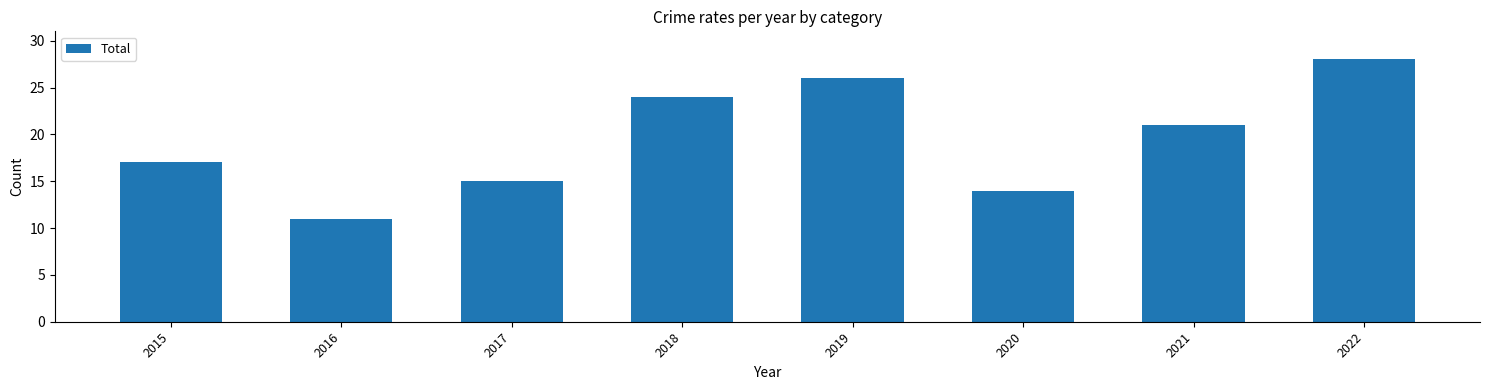

What is the sum of all values?

156